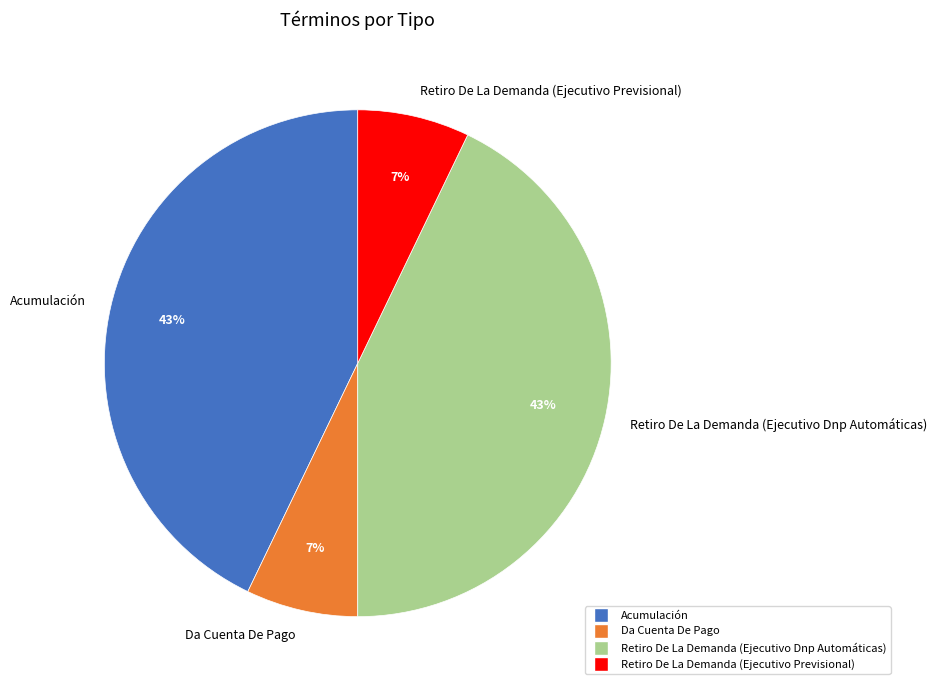

How many segments does this pie chart have?

4